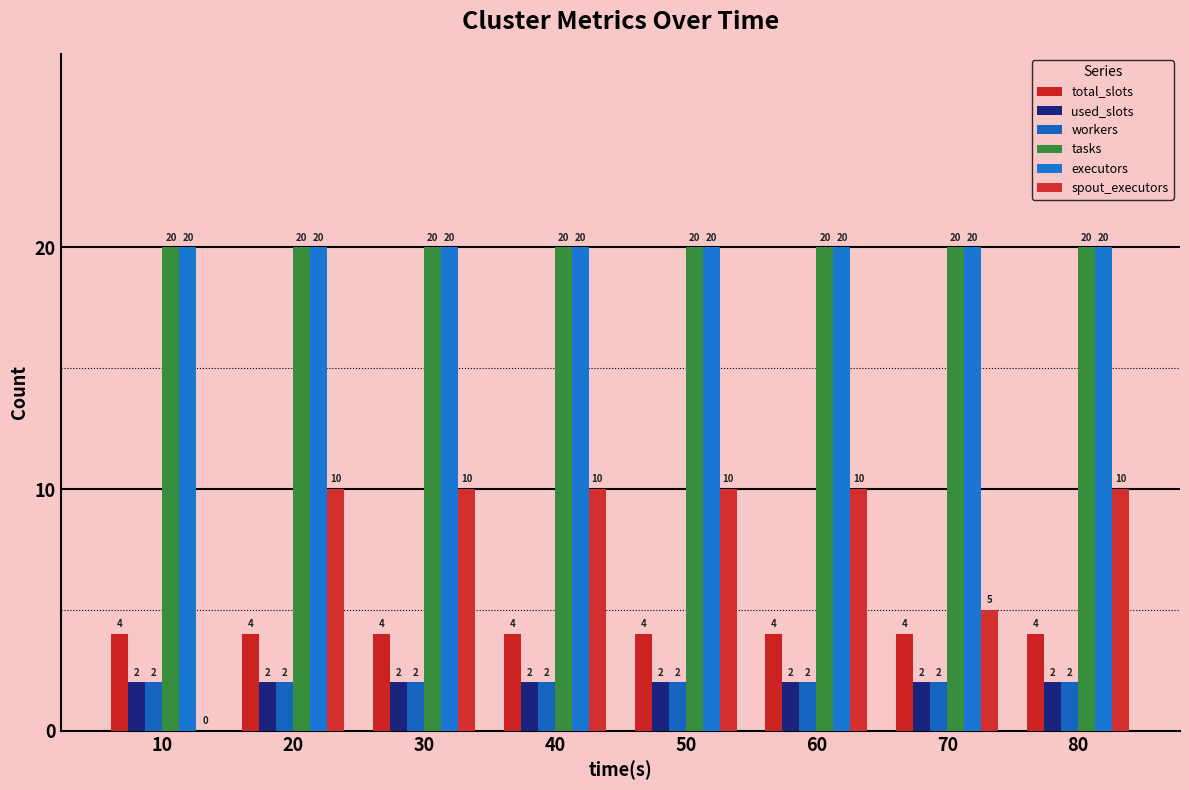

At which category does the chart reach its peak across all series?

10